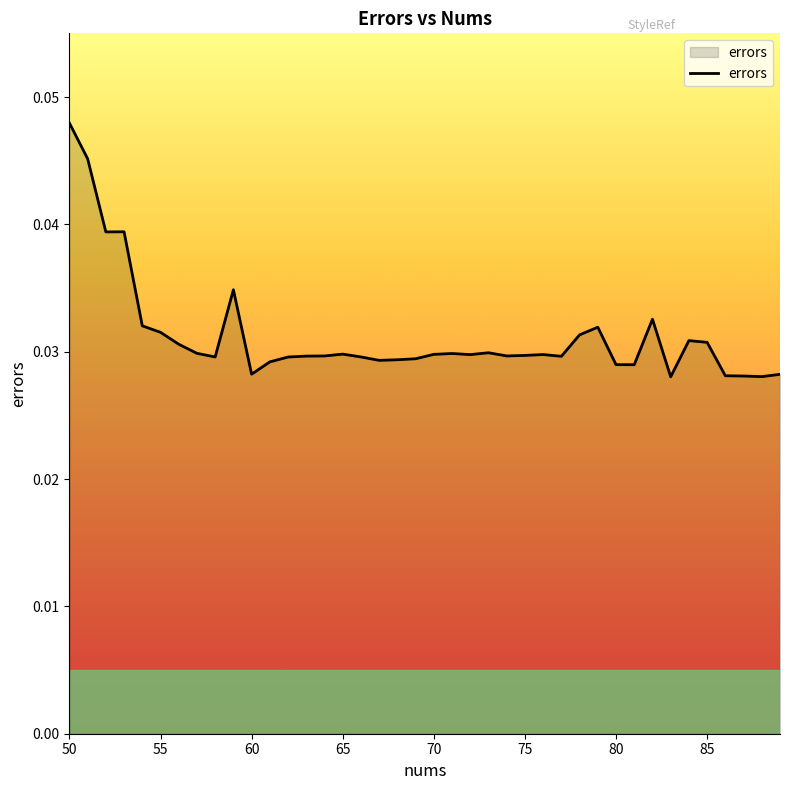

List the labels in order of value, smallest first.

83, 88, 87, 86, 89, 60, 81, 80, 61, 67, 68, 69, 62, 58, 66, 77, 63, 64, 74, 75, 72, 76, 70, 65, 71, 57, 73, 56, 85, 84, 78, 55, 79, 54, 82, 59, 52, 53, 51, 50